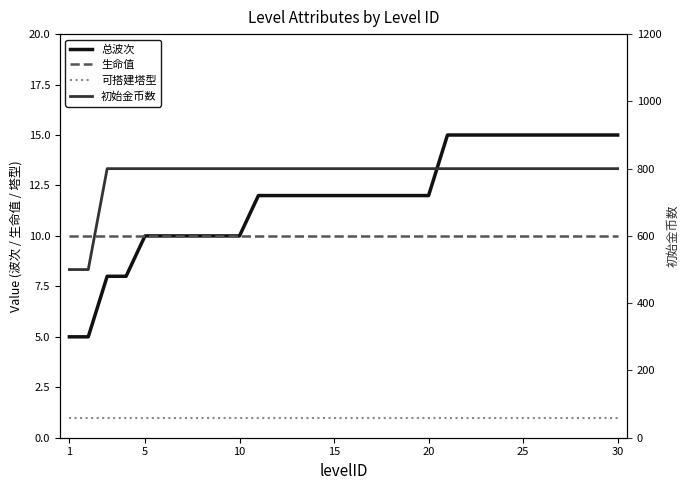

Reading left to right, list all the values displayed in this chart.

总波次: 5	5	8	8	10	10	10	10	10	10	12	12	12	12	12	12	12	12	12	12	15	15	15	15	15	15	15	15	15	15
生命值: 10	10	10	10	10	10	10	10	10	10	10	10	10	10	10	10	10	10	10	10	10	10	10	10	10	10	10	10	10	10
可搭建塔型: 1	1	1	1	1	1	1	1	1	1	1	1	1	1	1	1	1	1	1	1	1	1	1	1	1	1	1	1	1	1
初始金币数: 500	500	800	800	800	800	800	800	800	800	800	800	800	800	800	800	800	800	800	800	800	800	800	800	800	800	800	800	800	800